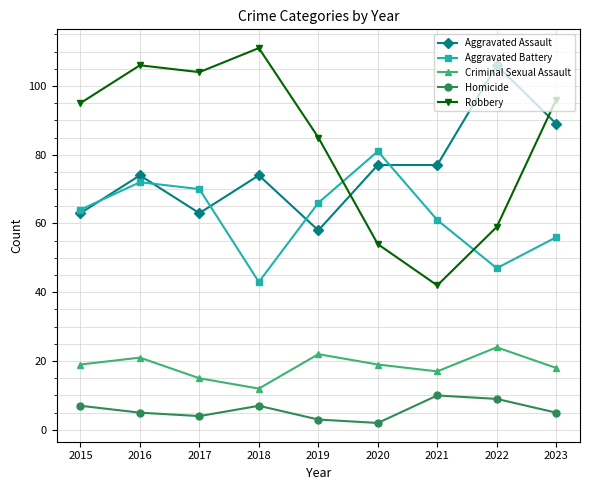

At which category is the sum across all series the highest?

2016